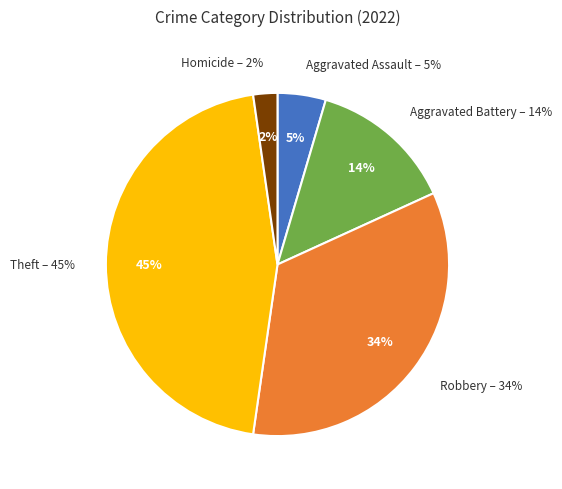

Does any single category account for the majority?

No